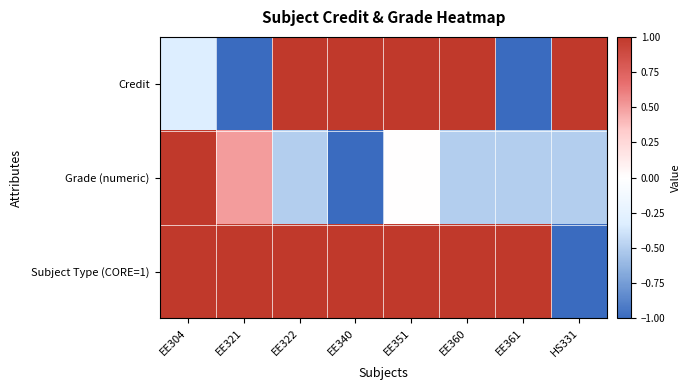

List the series in order of their peak value, highest first.

Credit, Grade (numeric), Subject Type (CORE=1)